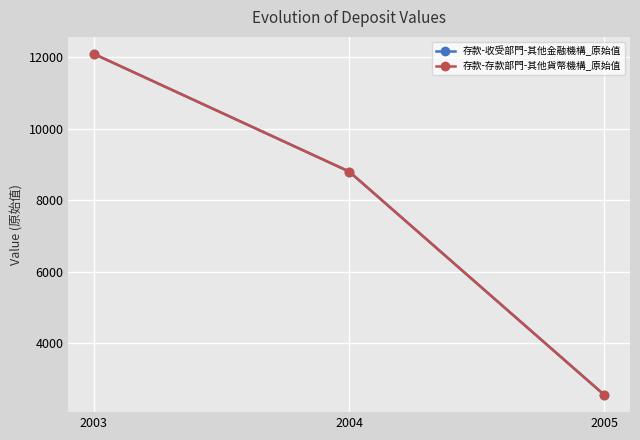

Rank the series by their maximum value, from lowest to highest.

存款-收受部門-其他金融機構_原始值, 存款-存款部門-其他貨幣機構_原始值